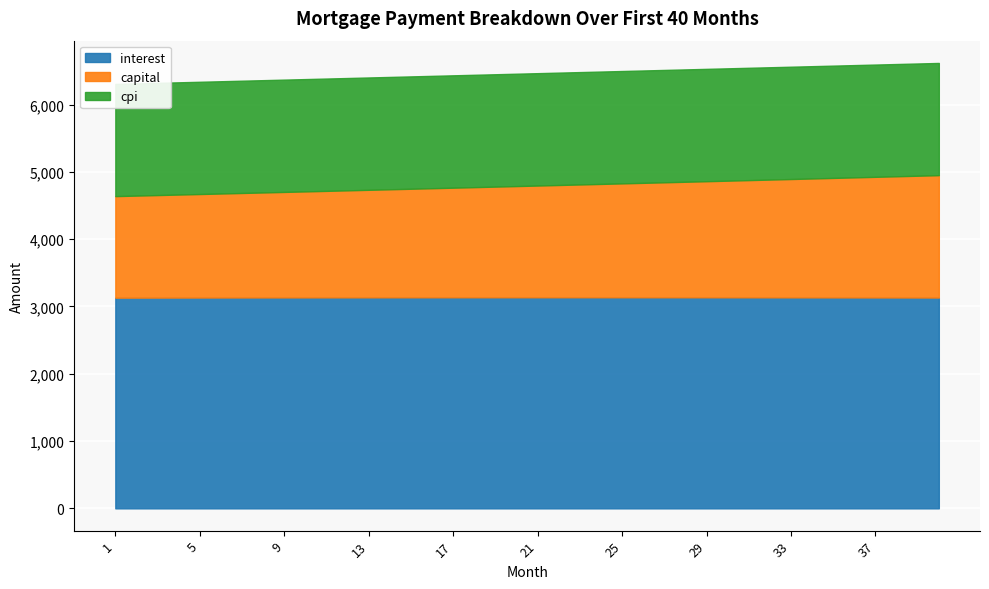

List the series in order of their peak value, highest first.

interest, capital, cpi